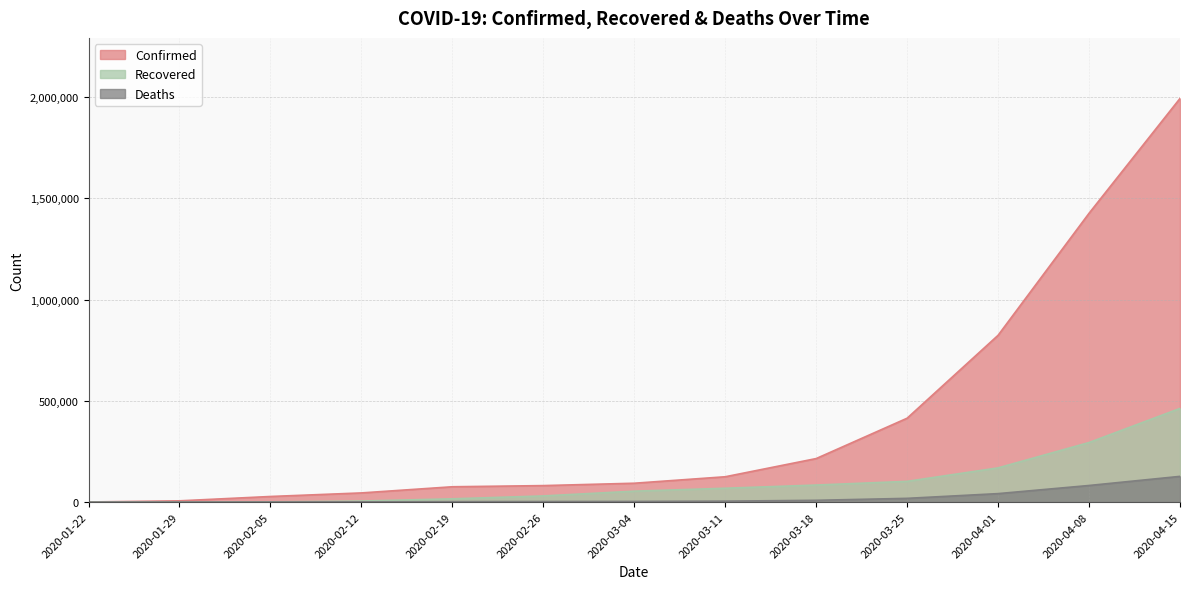

Rank the series at 2020-01-29 from highest to lowest value.

Confirmed, Deaths, Recovered